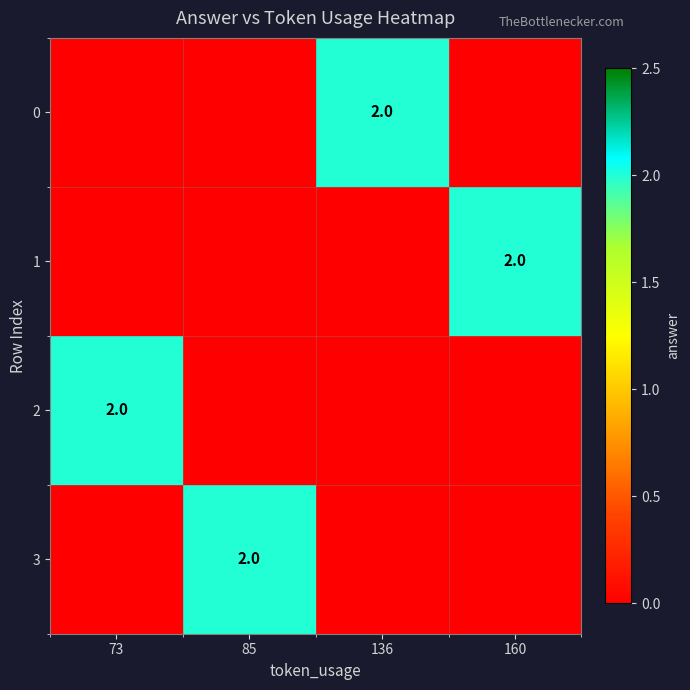

The value of 1 at 160 is 1. True or false?

False